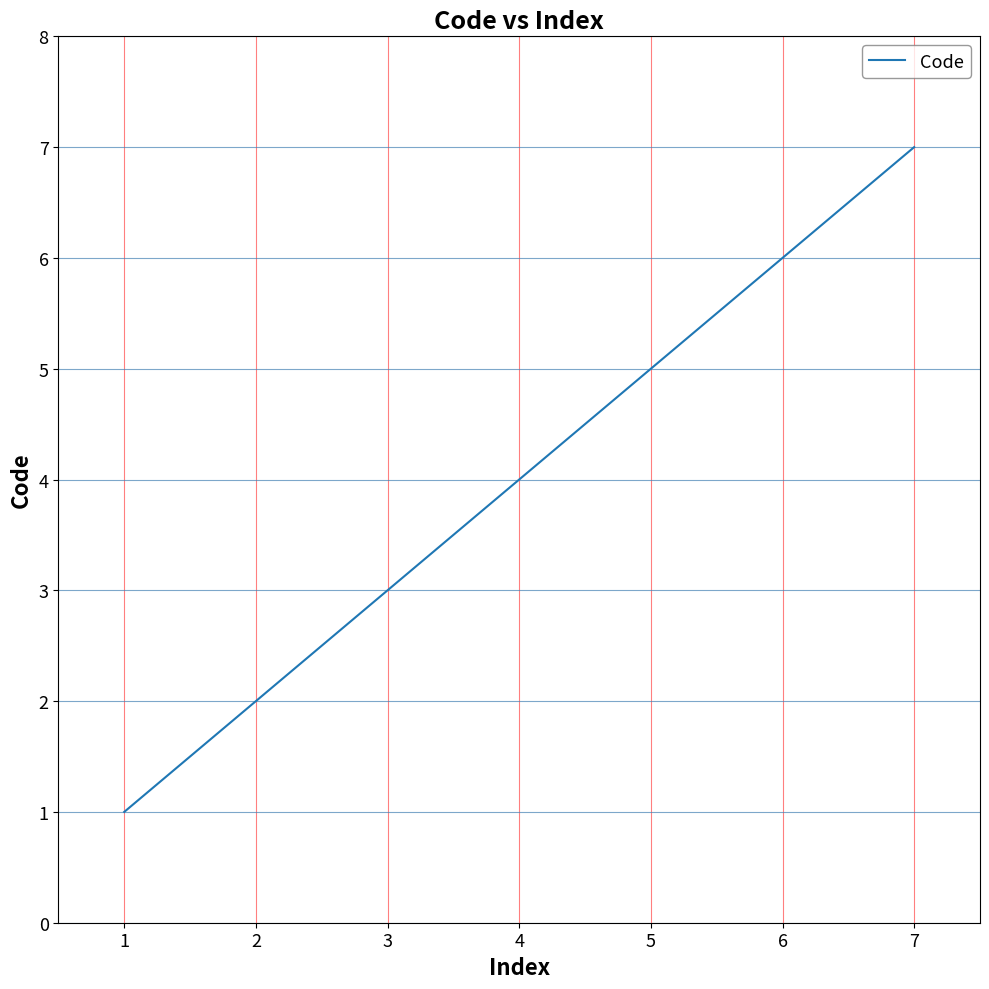

What is the ratio of the value at 7 to the value at 1?

7.0